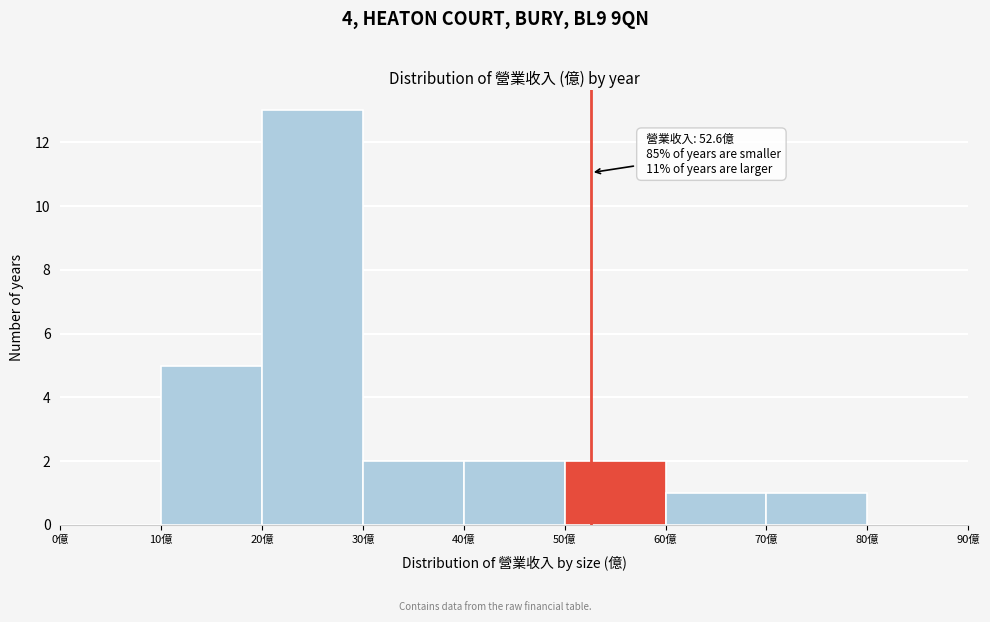

Over which range of the x-axis is the bar tallest?

20 to 30